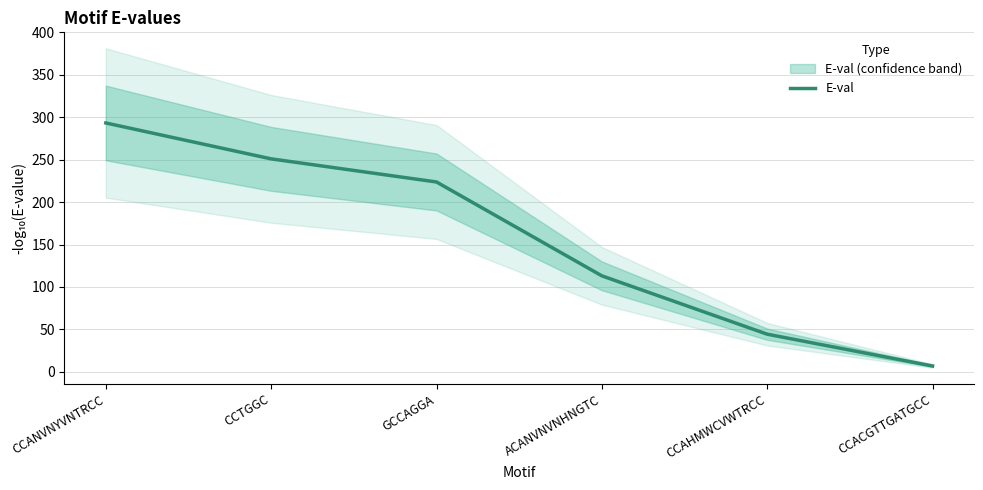

At which label is the value closest to 150?

ACANVNVNHNGTC